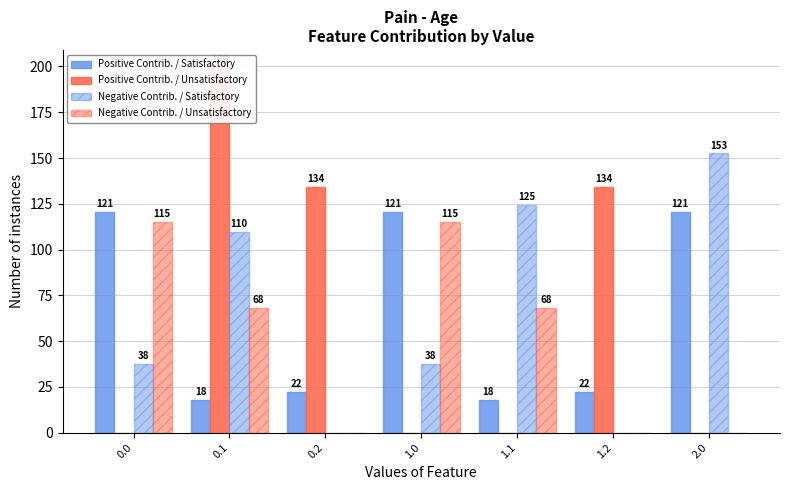

What is the label of the 2nd bar from the right?

1.2